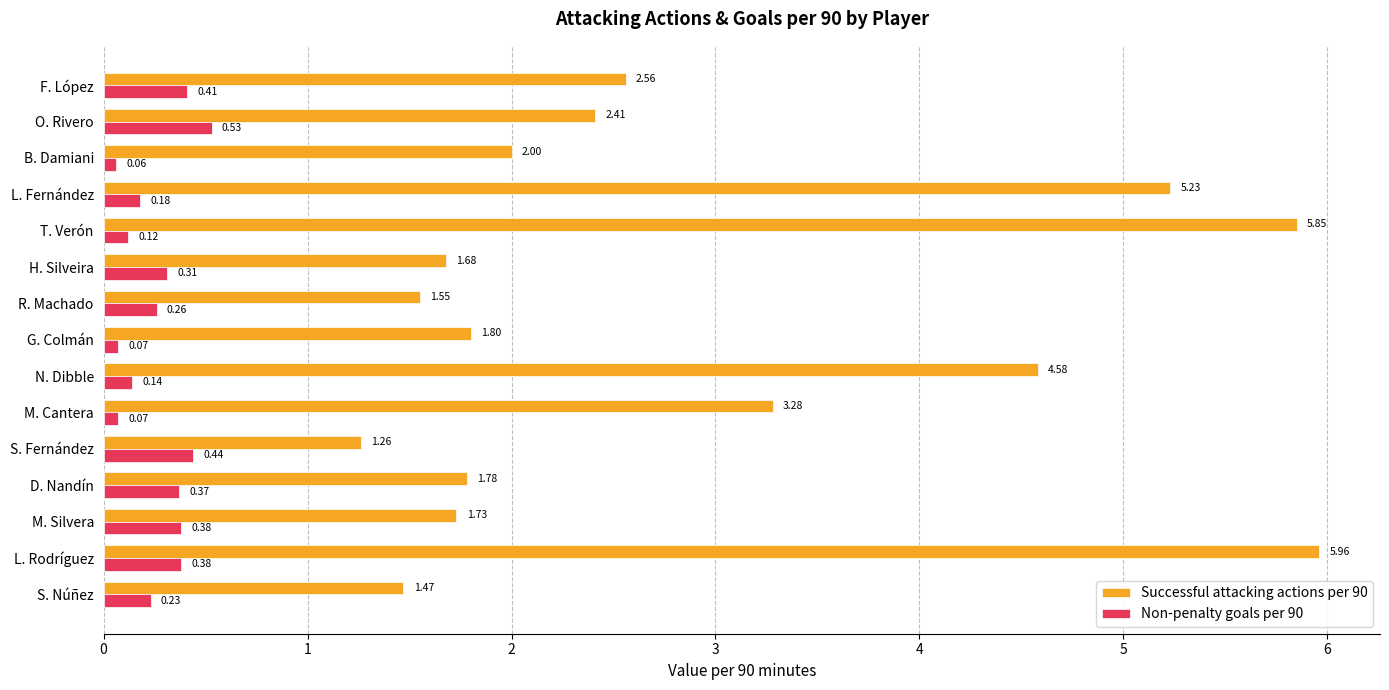

What is the sum of the Successful attacking actions per 90 values at O. Rivero and M. Cantera?

5.7